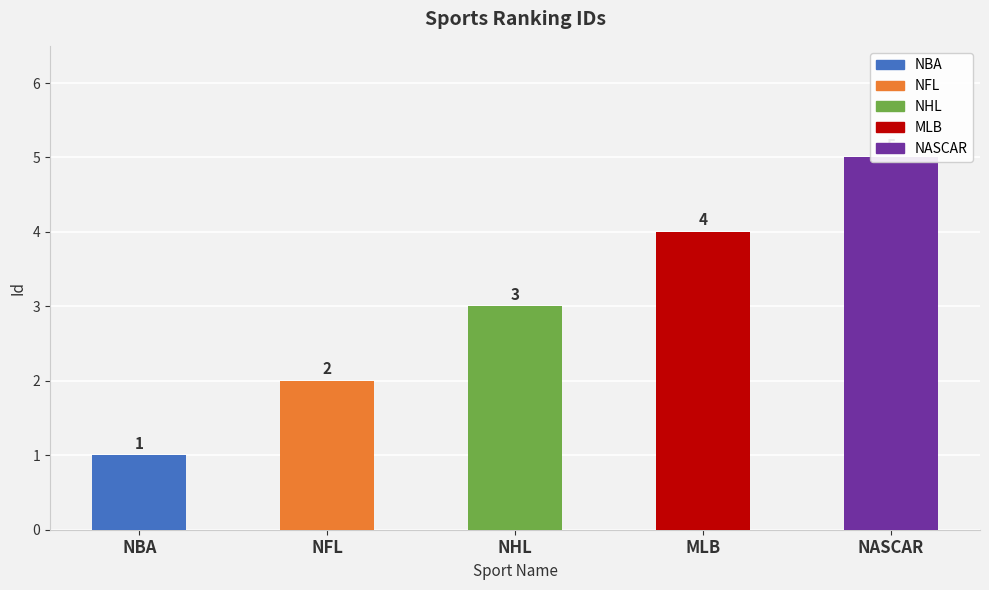

Count the number of data series in this chart.

1